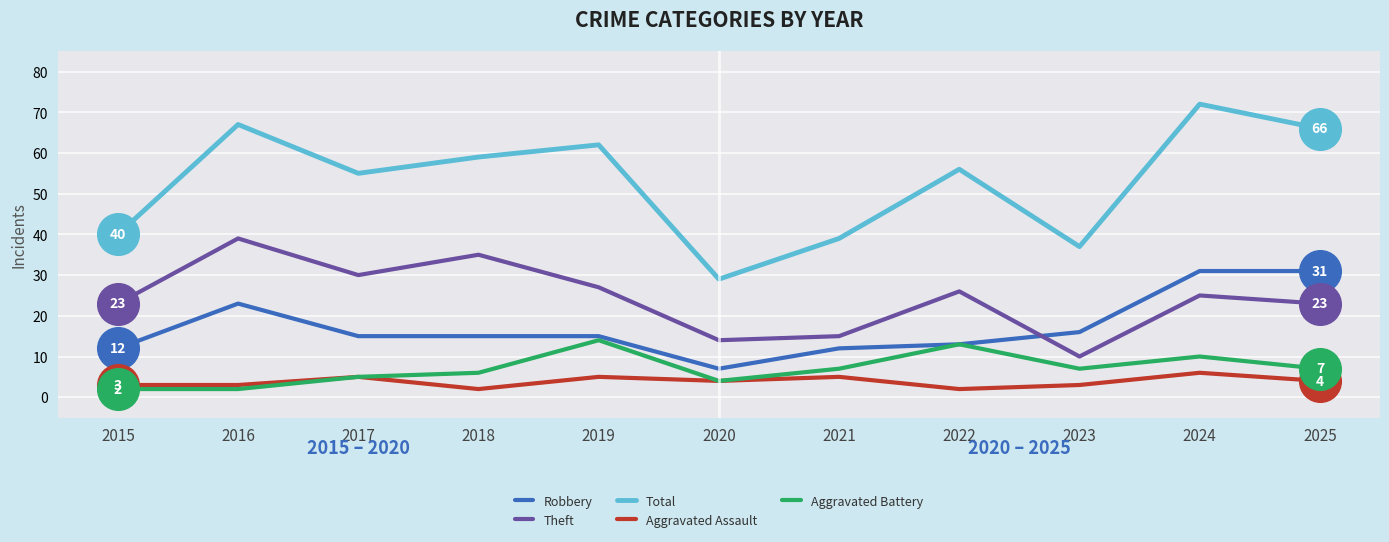

True or false: Robbery and Total intersect in this chart.

False